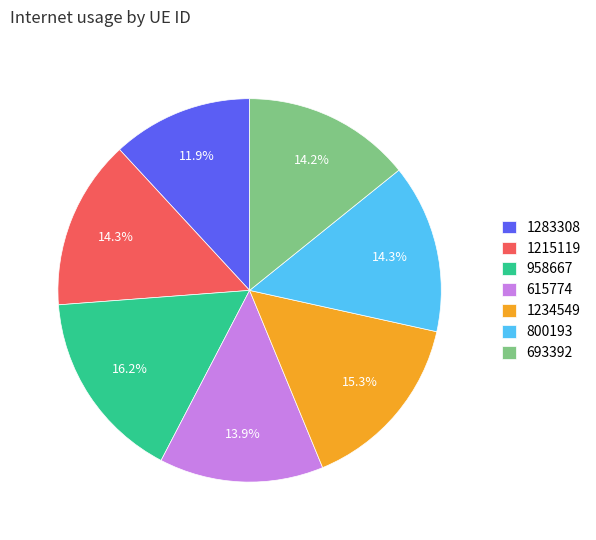

How many slices are in this pie chart?

7